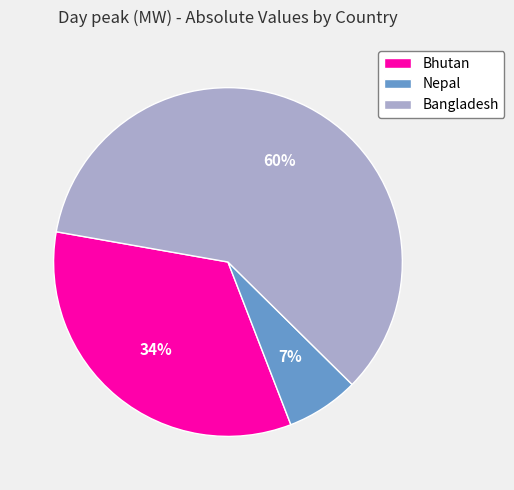

To the nearest percent, what percentage of the pie is Nepal?

7%